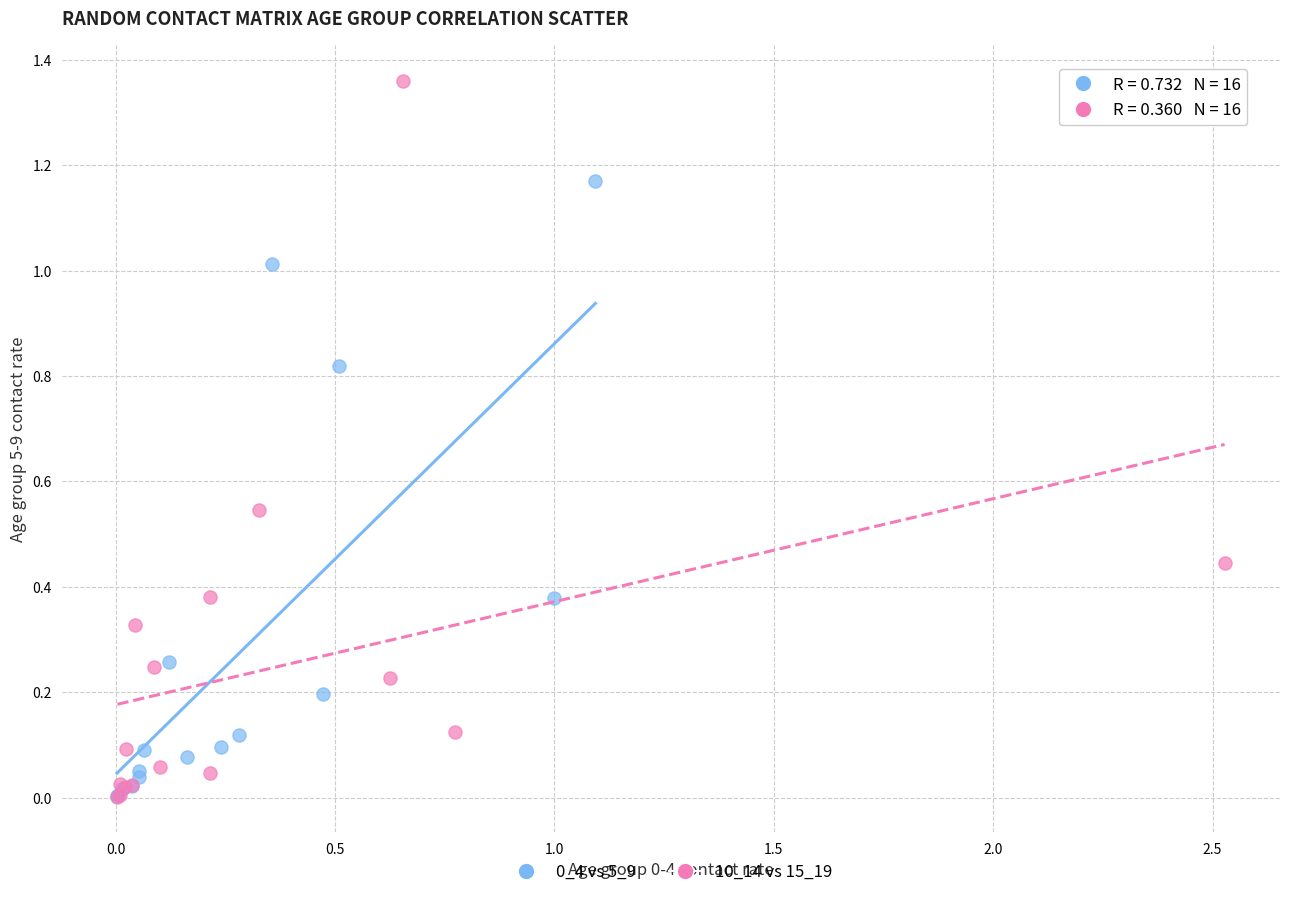

Which series contains the highest Y value?

10_14 vs 15_19